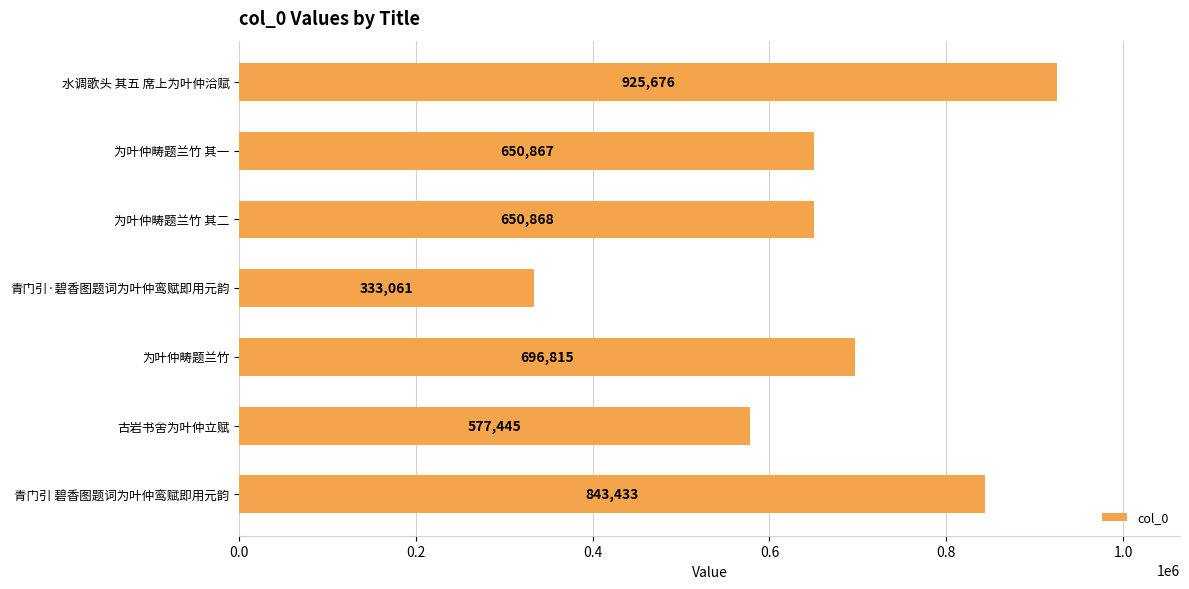

Reading top to bottom, extract all data points from this chart.

925676	650867	650868	333061	696815	577445	843433